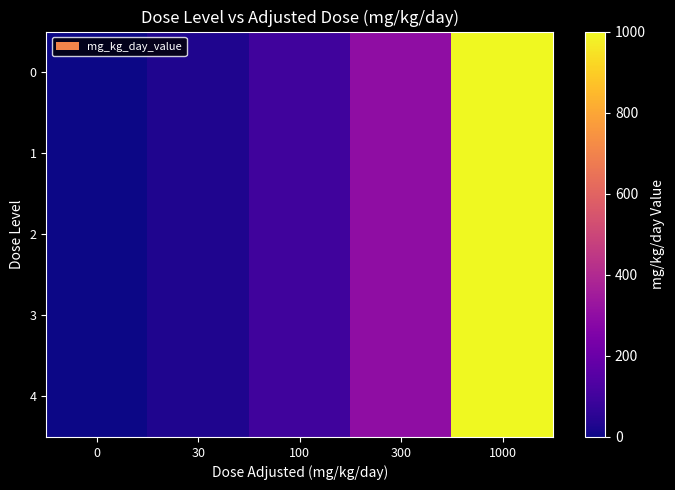

Reading left to right, what are all the values shown in this chart?

0: 0=0	30=30	100=100	300=300	1000=1000
1: 0=0	30=30	100=100	300=300	1000=1000
2: 0=0	30=30	100=100	300=300	1000=1000
3: 0=0	30=30	100=100	300=300	1000=1000
4: 0=0	30=30	100=100	300=300	1000=1000